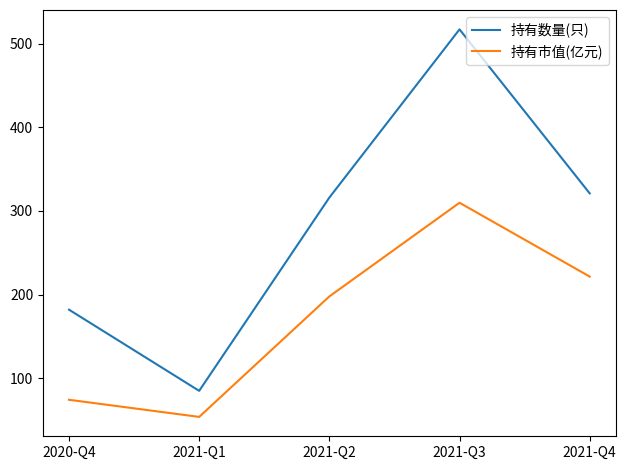

Is it true that 持有市值(亿元) equals 74.3 at 2020-Q4?

True